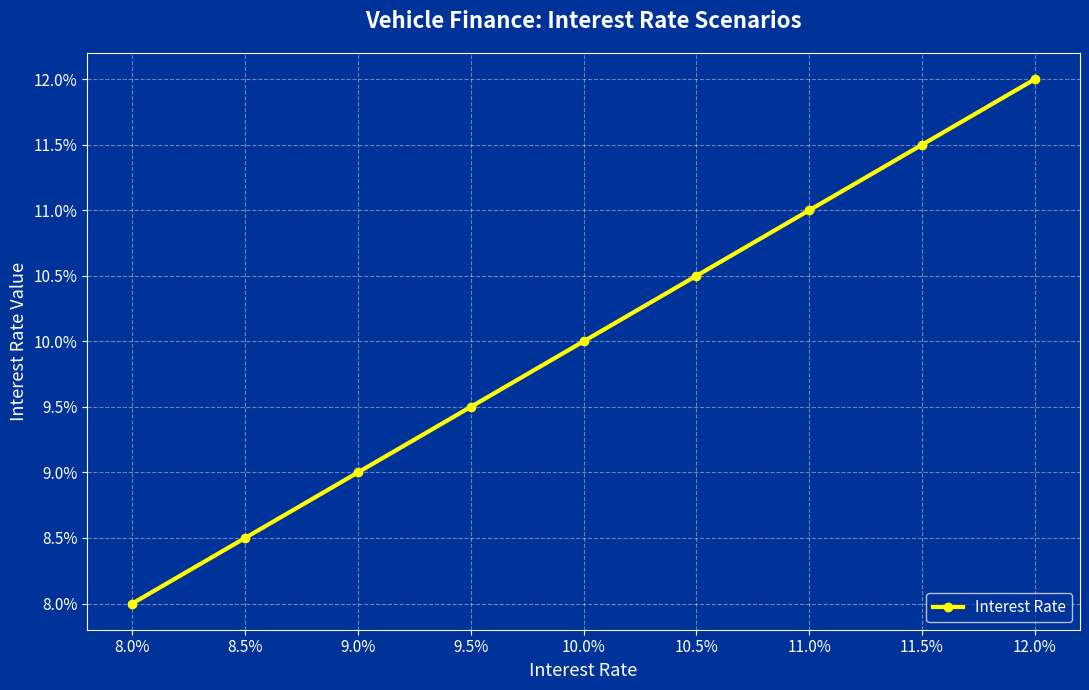

Rank the categories by value from lowest to highest.

8.0%, 8.5%, 9.0%, 9.5%, 10.0%, 10.5%, 11.0%, 11.5%, 12.0%